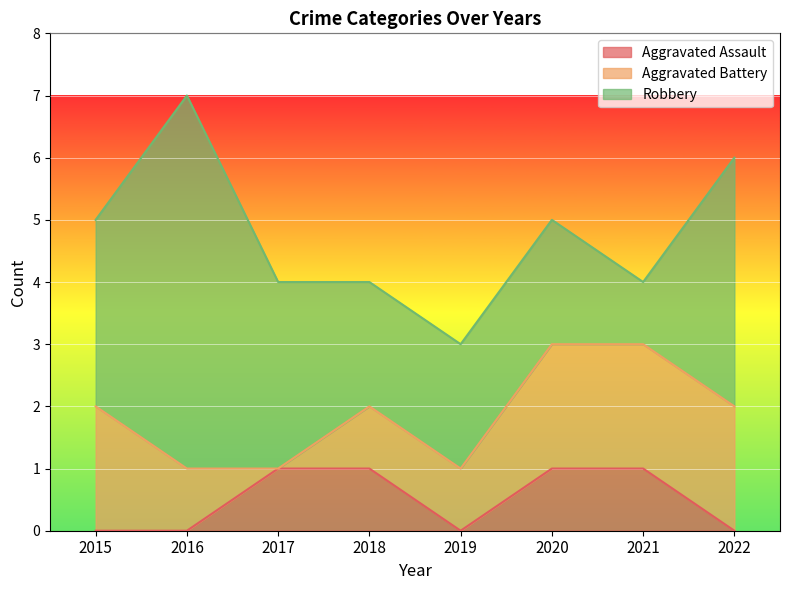

Is it true that Aggravated Assault equals 0 at 2021?

False